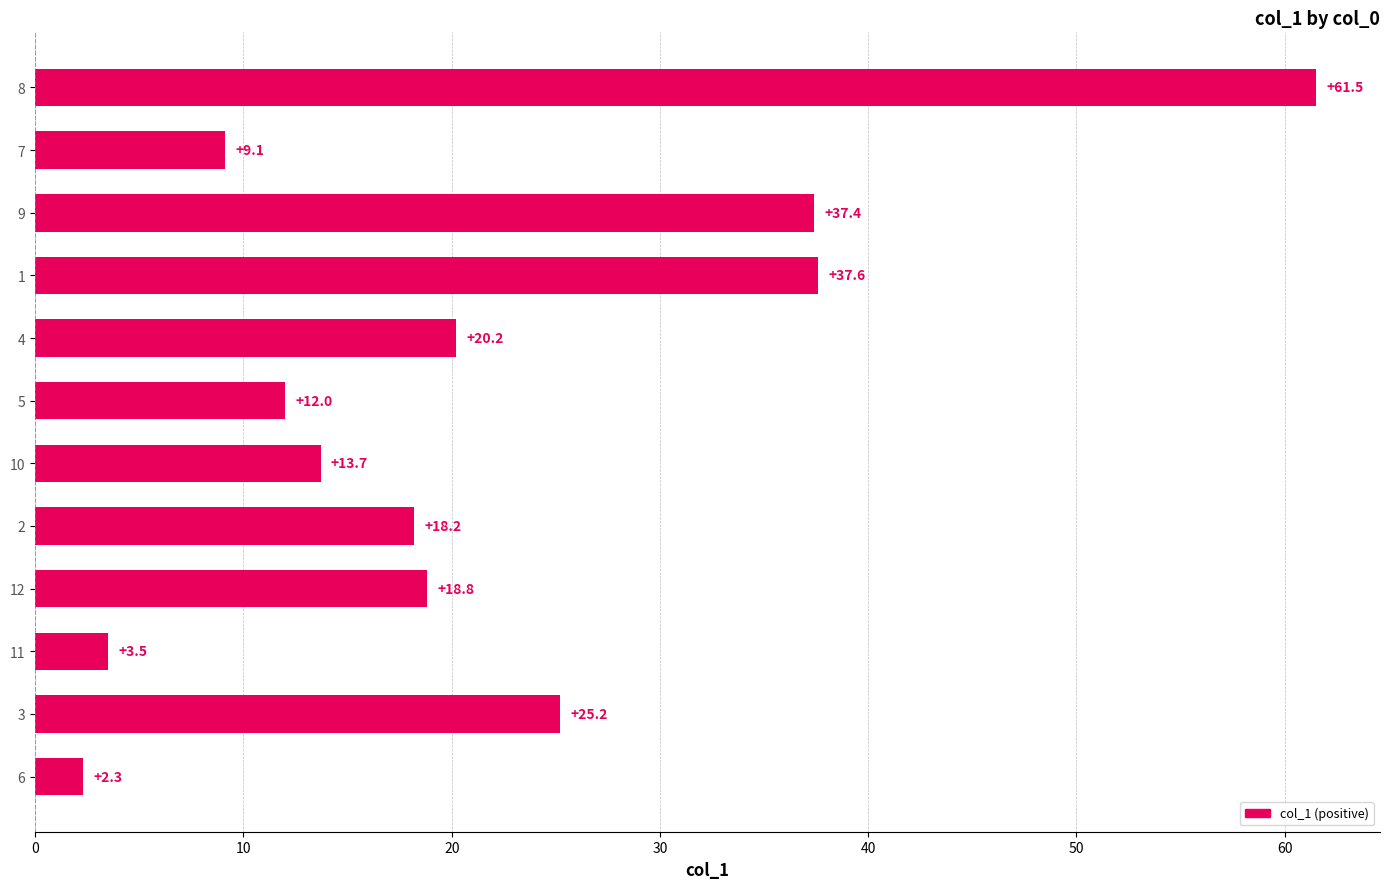

What is the change in value from 6 to 2?

+15.9